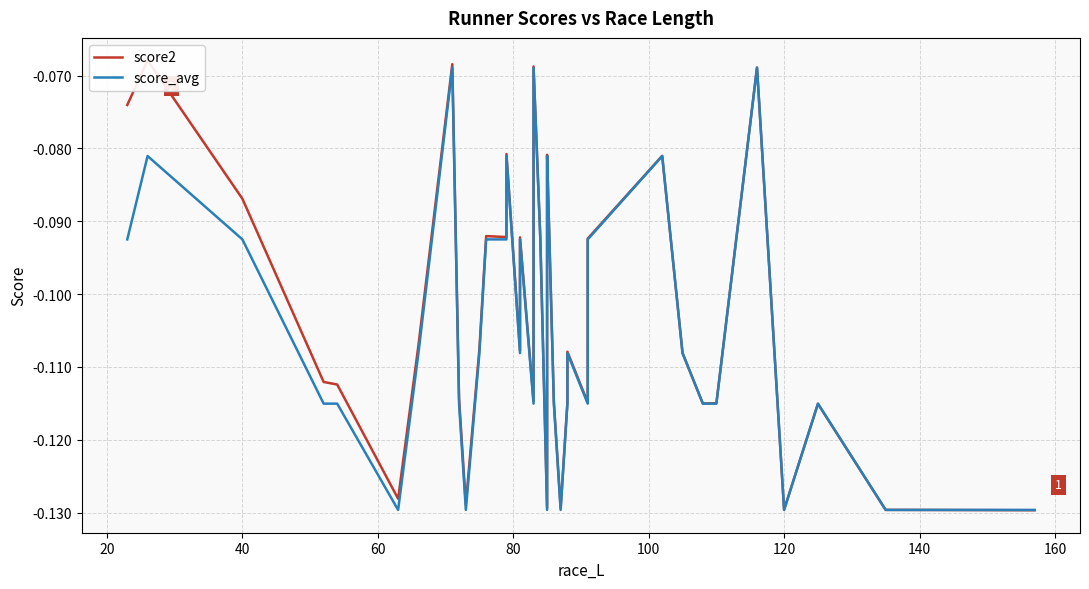

Count the number of categories in the chart.

40